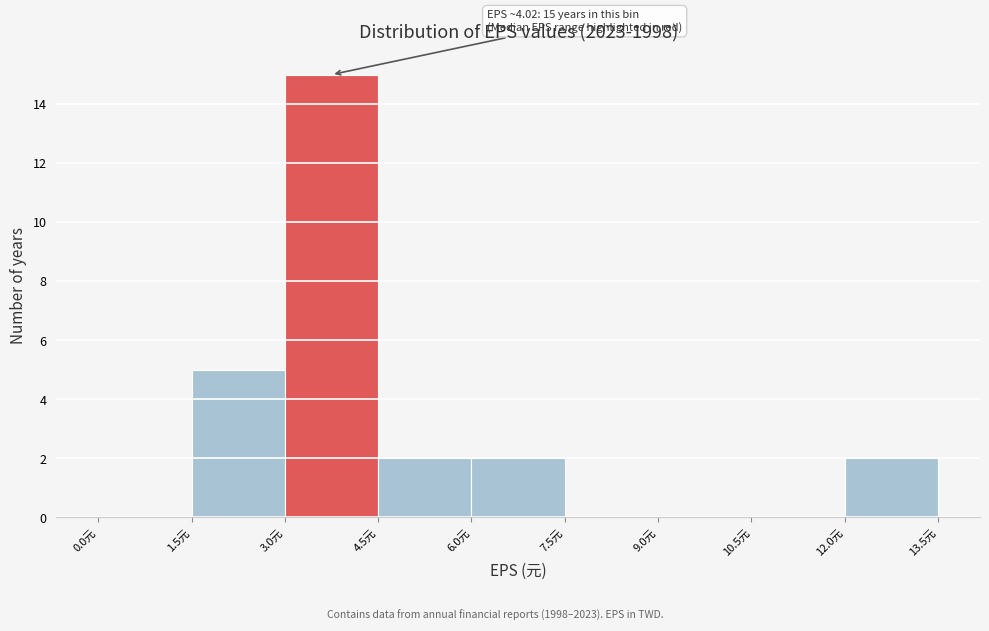

Over which range of the x-axis is the bar tallest?

3.0 to 4.5